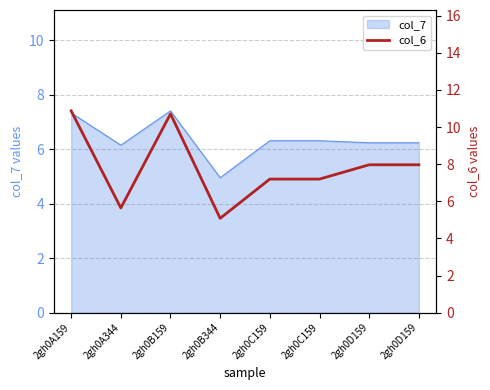

Rank the categories by value from lowest to highest.

2gh0B344, 2gh0A344, 2gh0C159, 2gh0C159, 2gh0D159, 2gh0D159, 2gh0B159, 2gh0A159